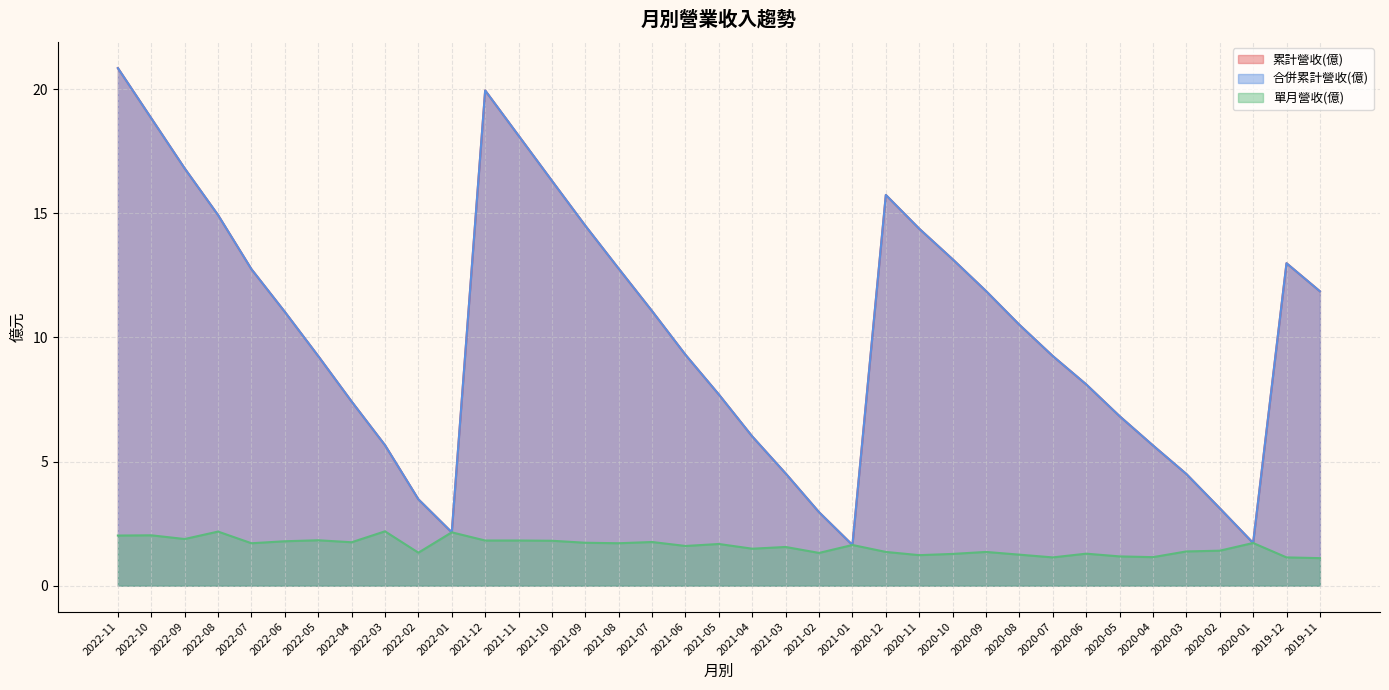

How many data points in 合併累計營收(億) are above 10?

19